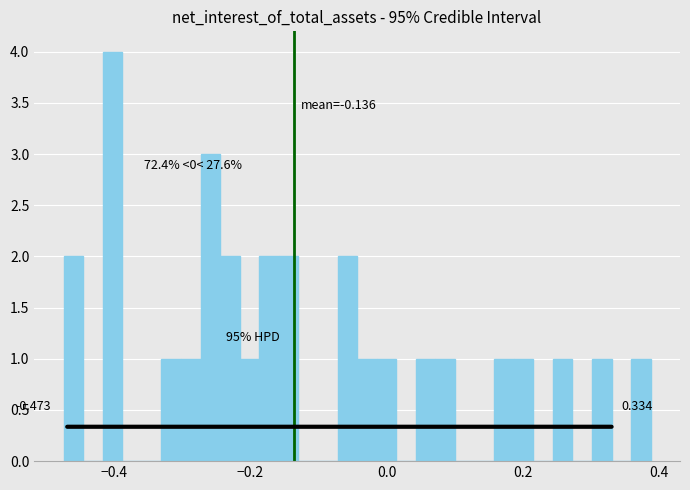

Around what value on the x-axis is the tallest bar? Give the approximate position of its centre, as read against the axis.

-0.40